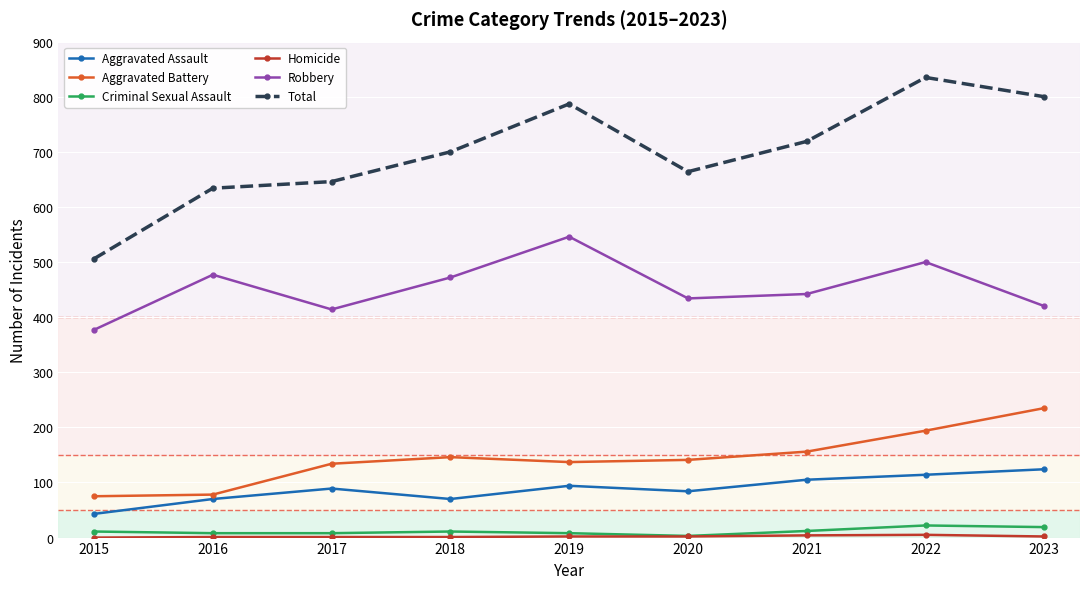

What is the minimum value for Aggravated Assault?

43